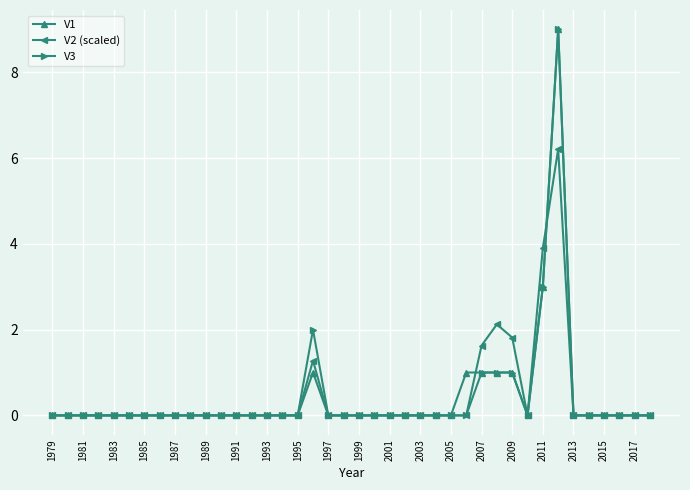

True or false: V3 has more than 1 interior local peaks.

True